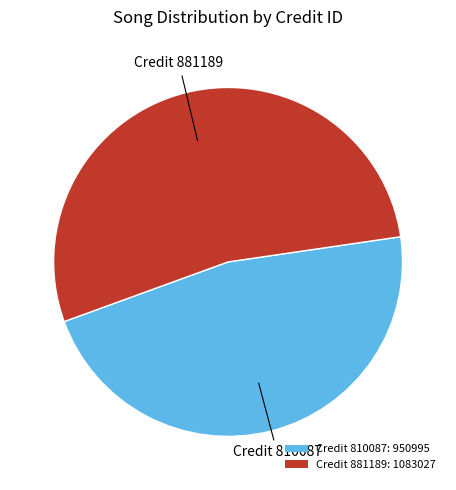

Is the sum of Credit 881189: 1083027 and Credit 810087: 950995 greater than half?

Yes